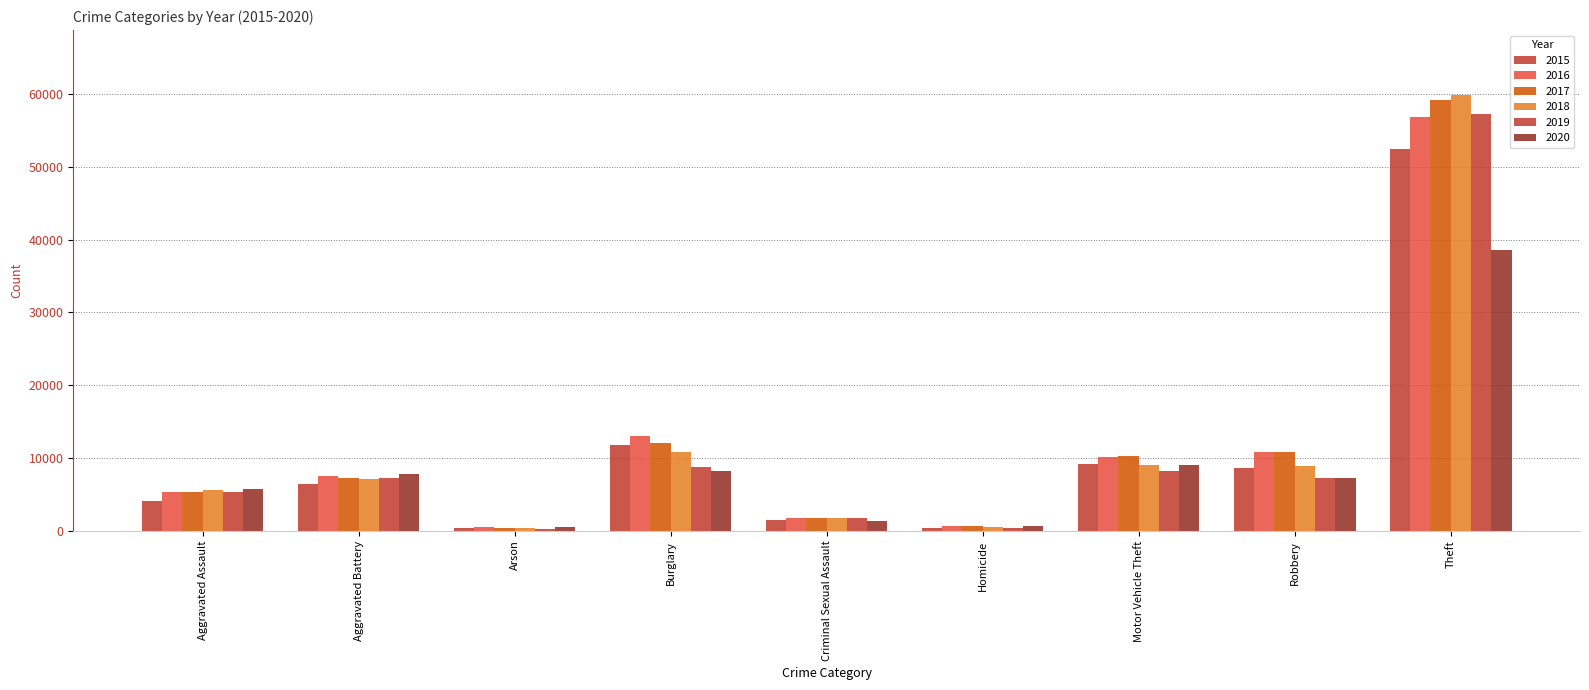

Which series changed the most between Arson and Criminal Sexual Assault?

2018